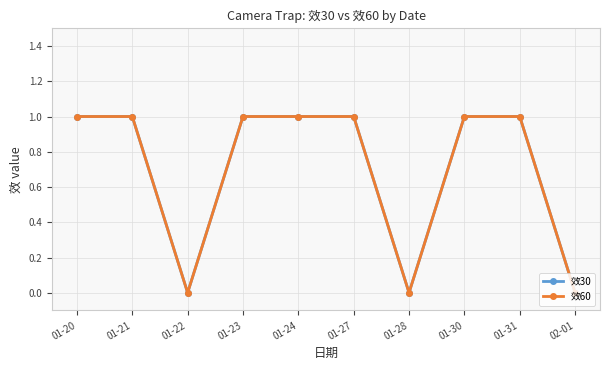

Which label corresponds to the smallest value in the chart?

01-22